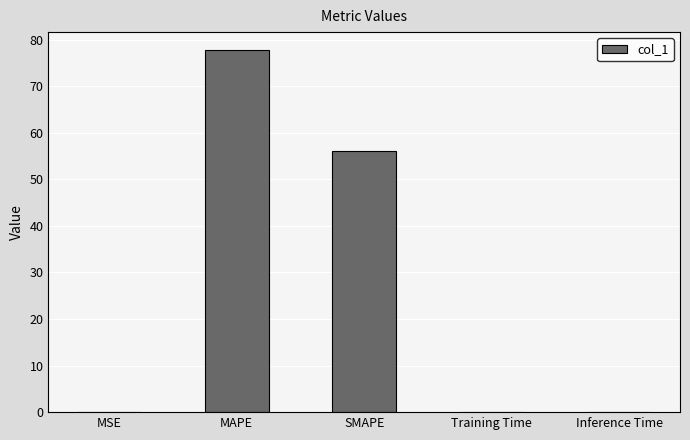

At which label is the value closest to 38?

SMAPE